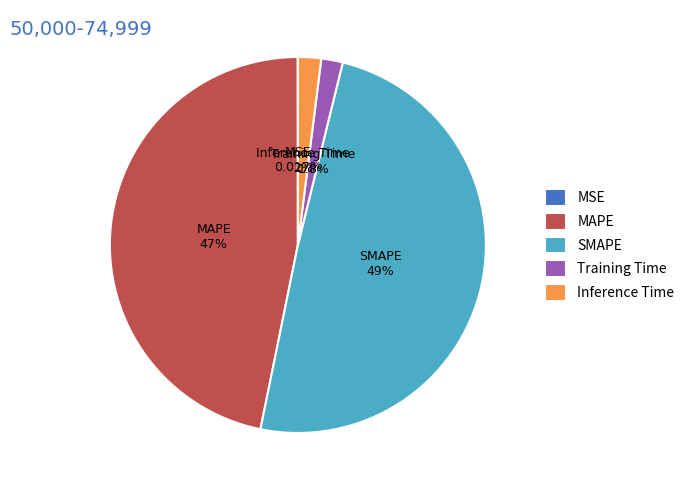

To the nearest percent, what portion does SMAPE represent?

49%